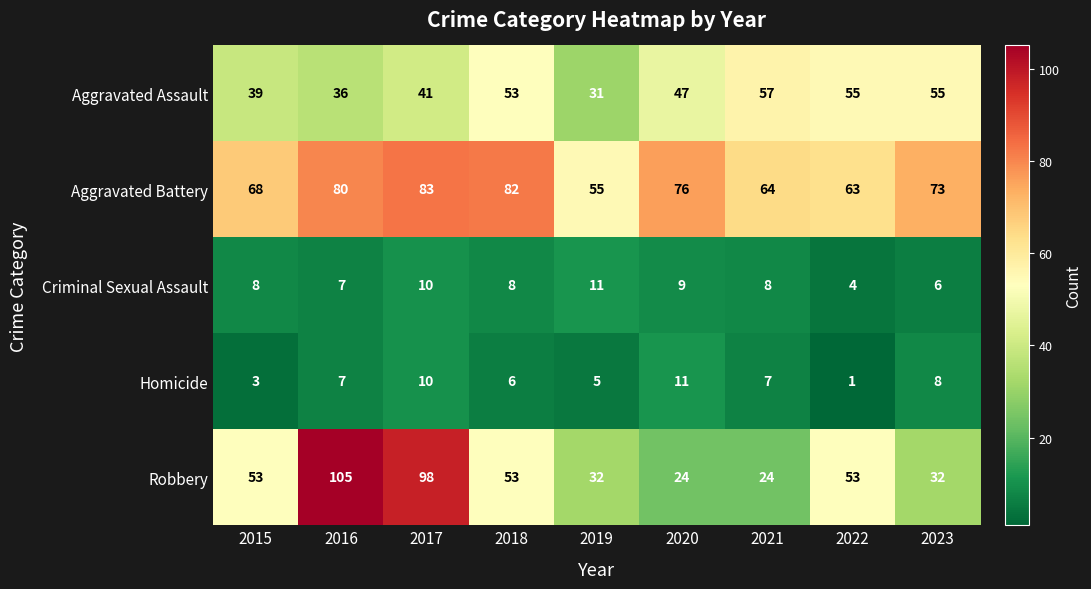

Which series has the largest range (max minus min)?

Robbery